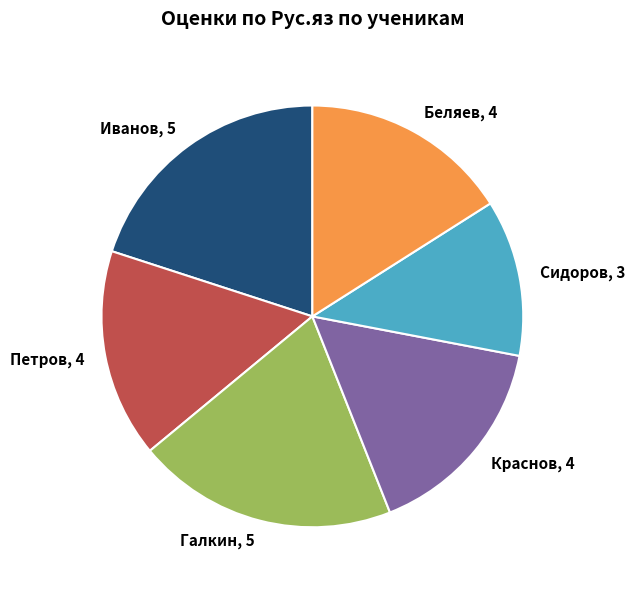

Count the number of slices in the pie.

6